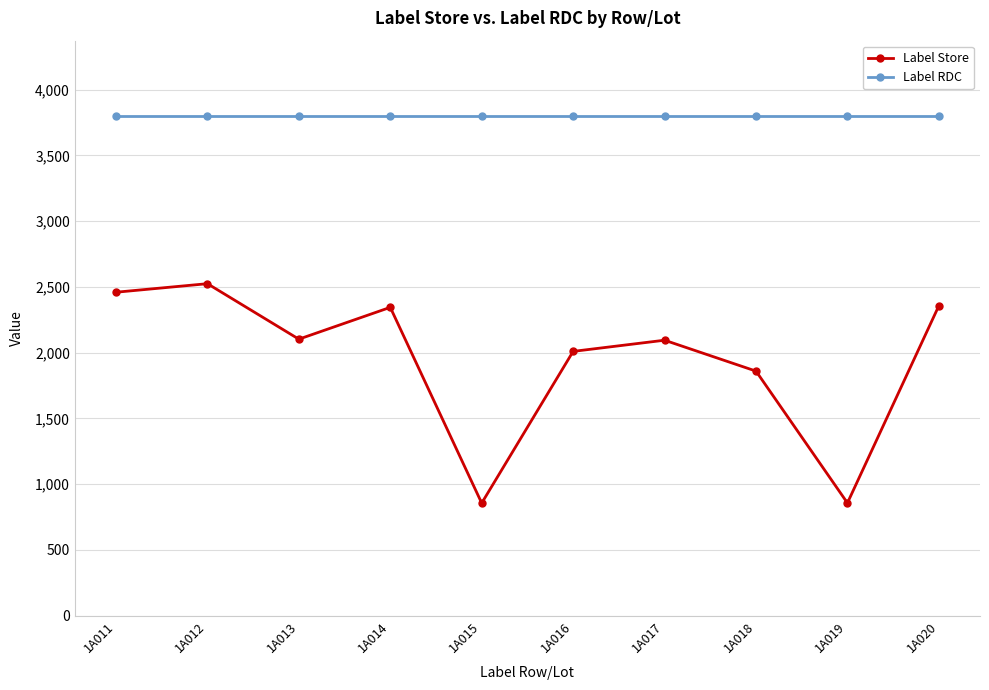

Rank the series by their average value, from lowest to highest.

Label Store, Label RDC